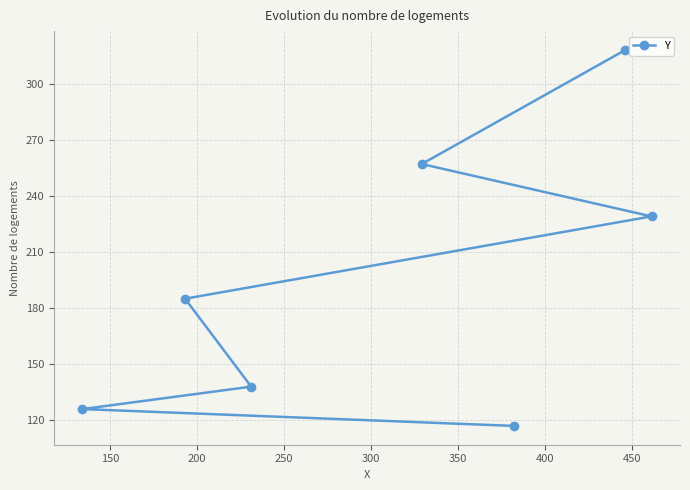

What is the greatest value displayed?

318